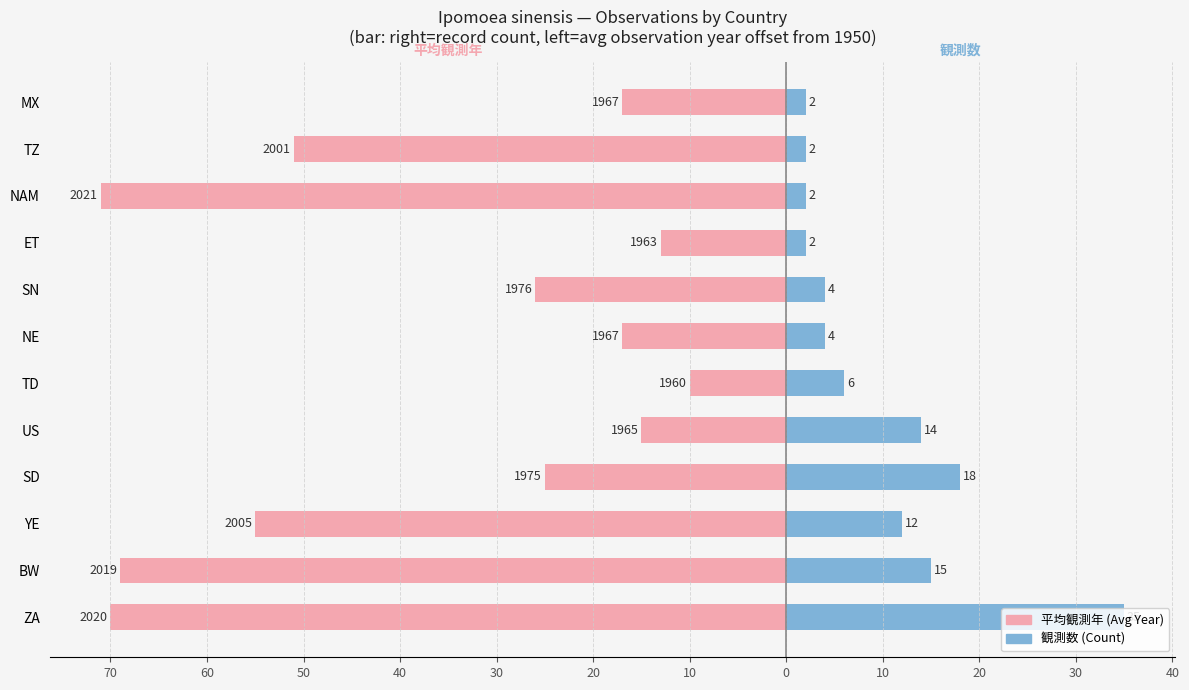

What is the maximum value shown in the chart?

35